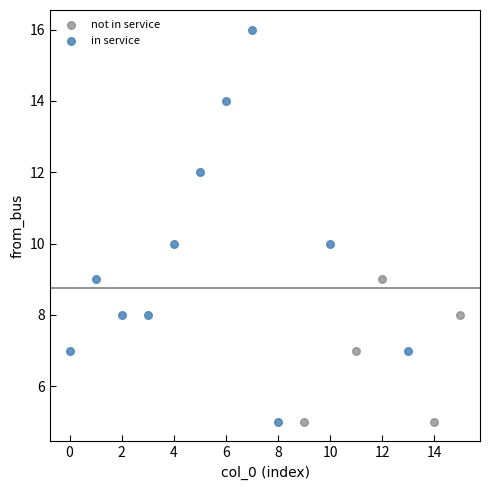

Which series contains the highest Y value?

in service